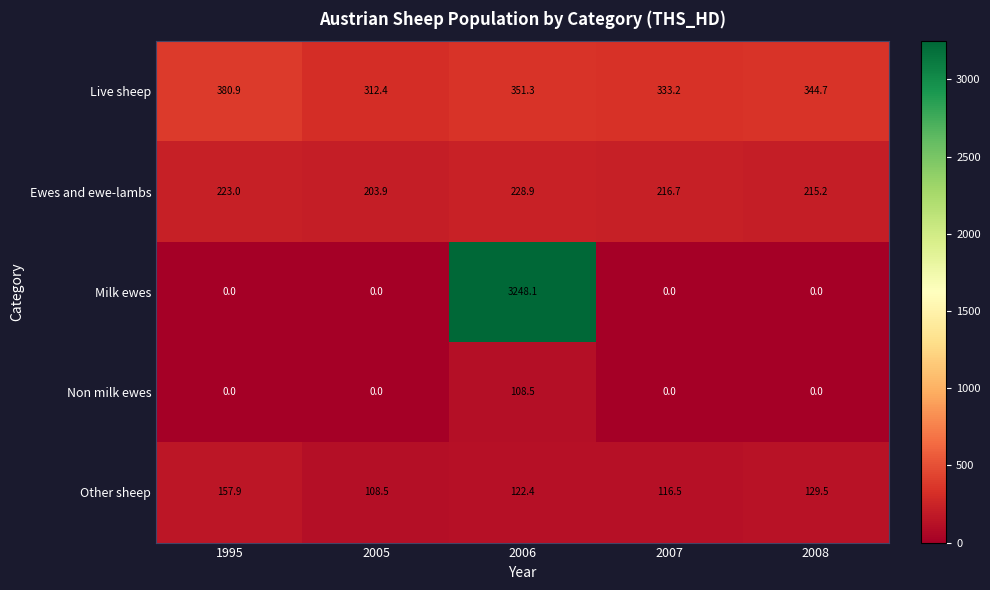

What is the difference between the maximum and minimum values in the Ewes and ewe-lambs series?

25.0